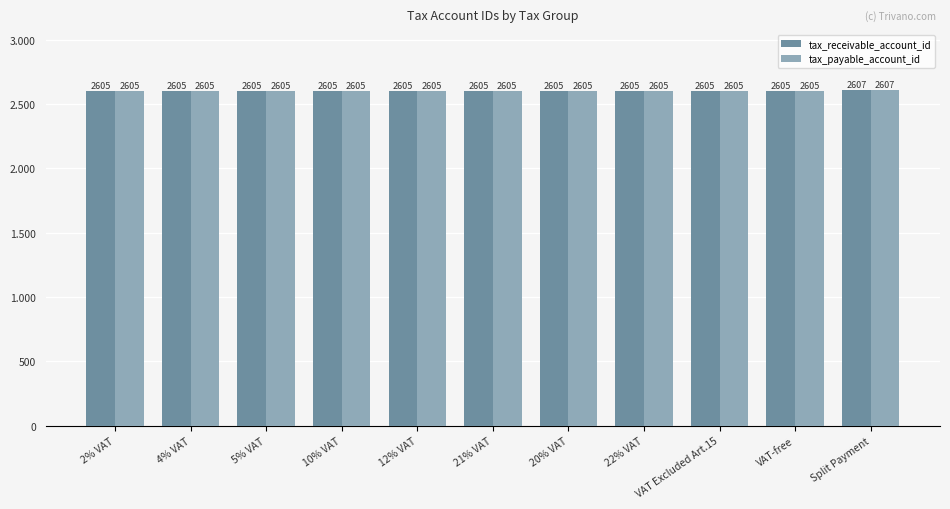

What is the approximate value of tax_payable_account_id at 10% VAT?

2605